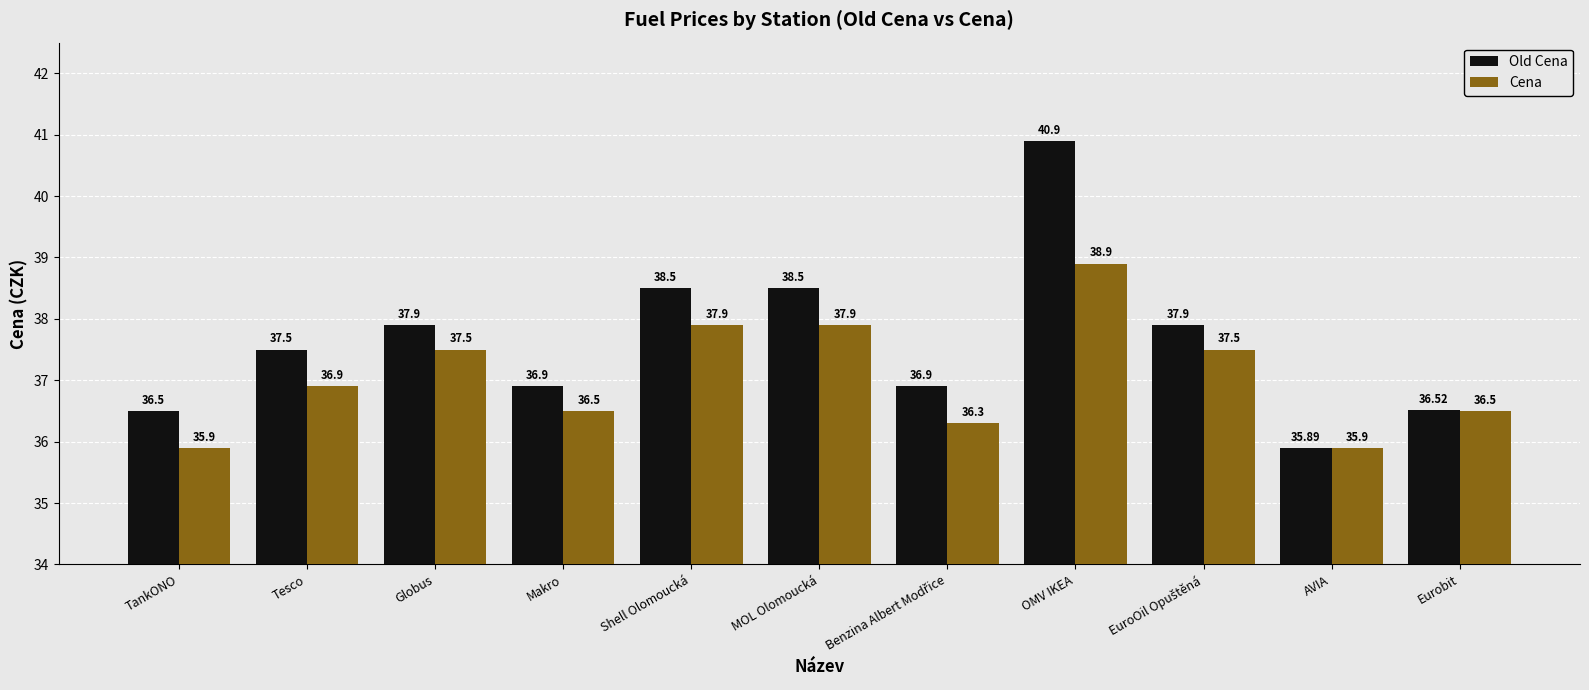

What is the highest value of the Cena series?

38.9